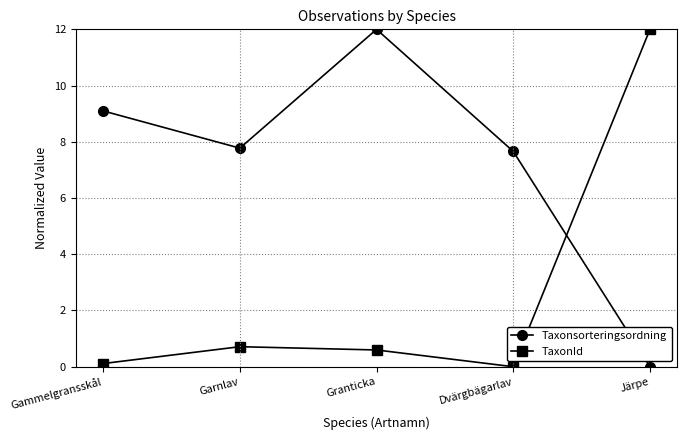

Reading left to right, transcribe all the data shown in this chart.

Taxonsorteringsordning: 9.1	7.8	12.0	7.7	0.0
TaxonId: 0.1	0.7	0.6	0.0	12.0